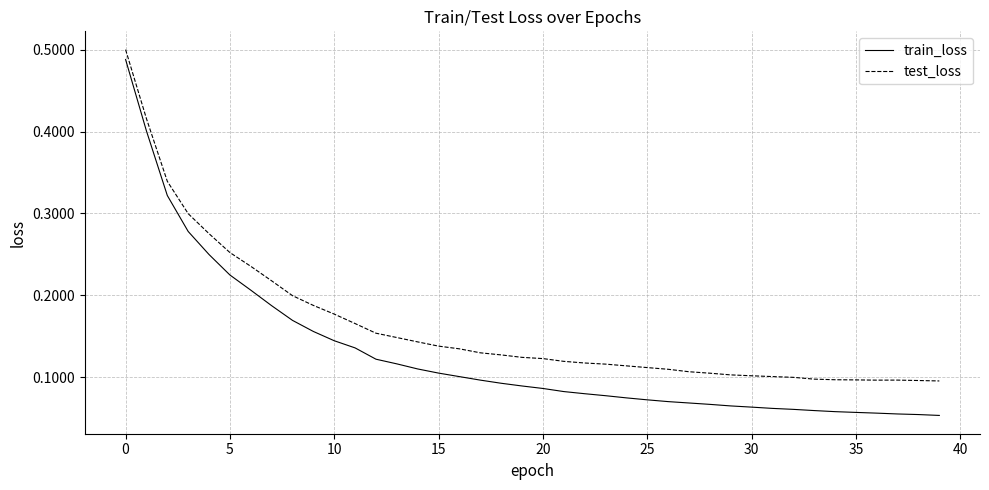

Rank the series by their average value, from highest to lowest.

test_loss, train_loss